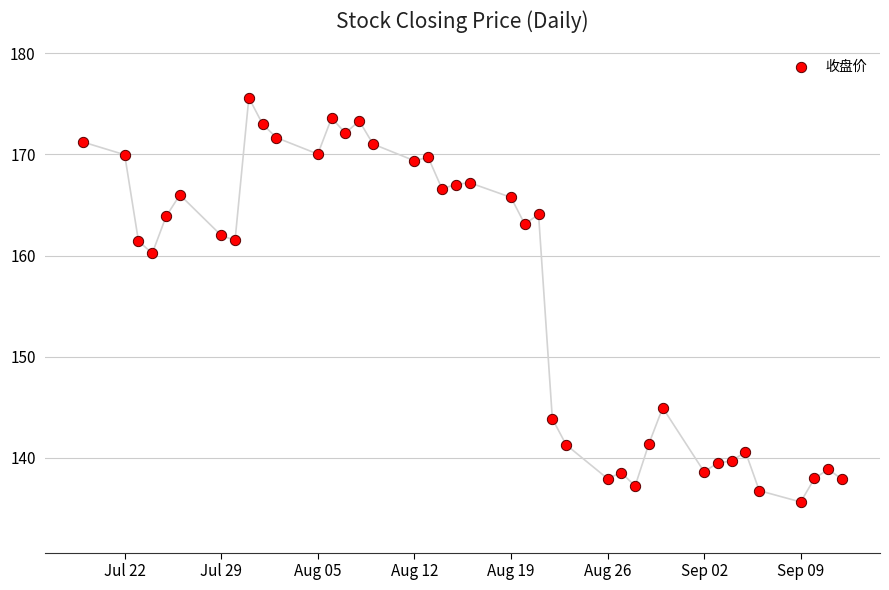

What Y value in the scatter plot is closest to 155?

160.2